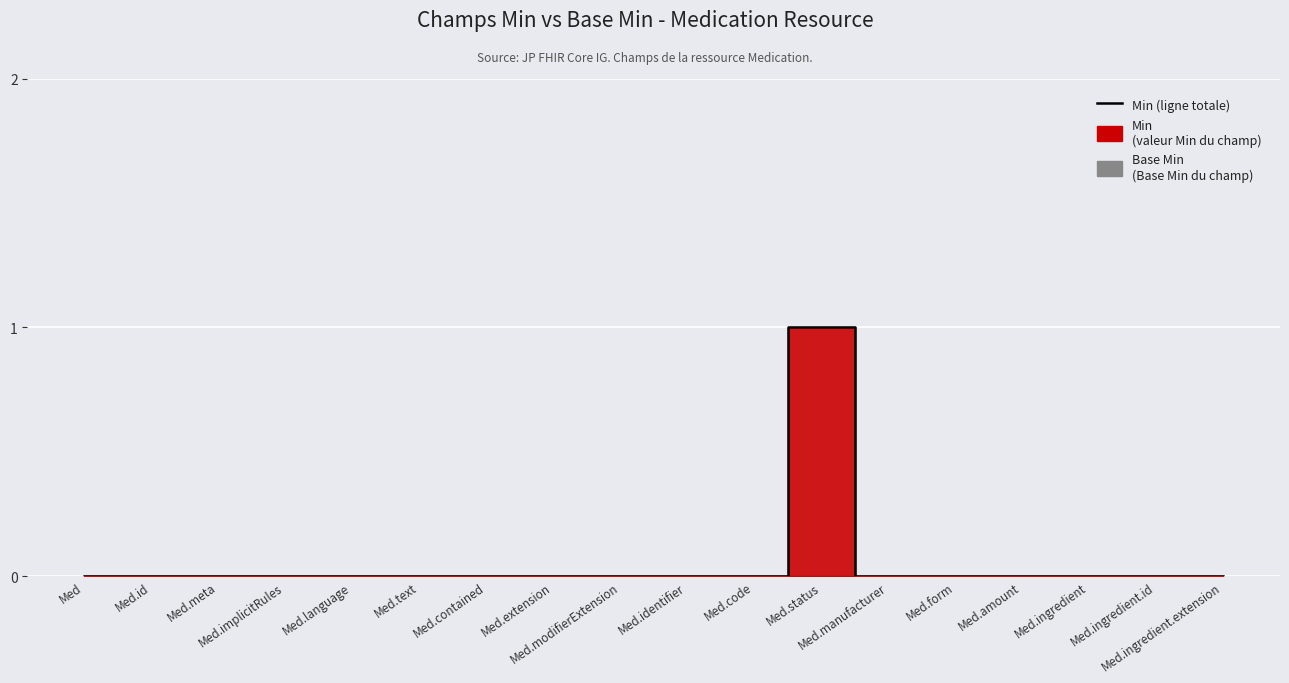

How many points are higher than both their immediate neighbors (excluding endpoints)?

1